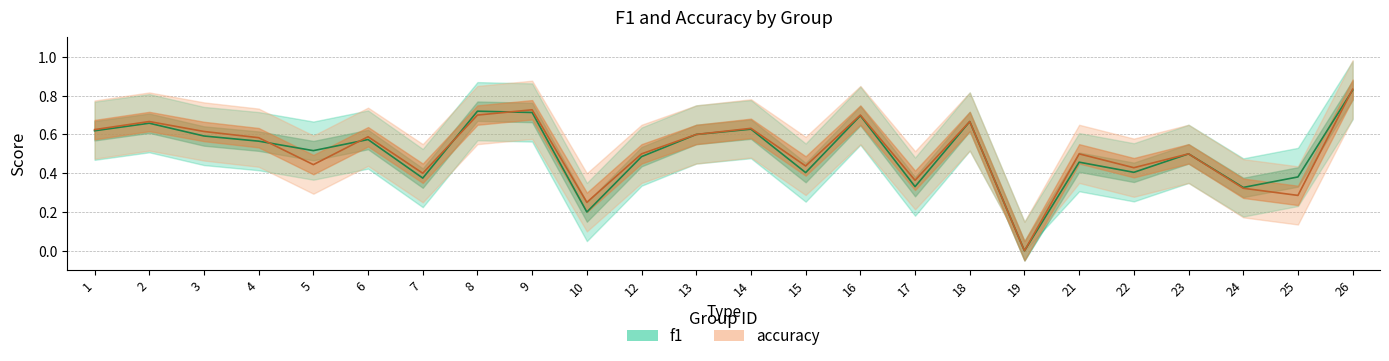

Where is the first local minimum for f1?

5